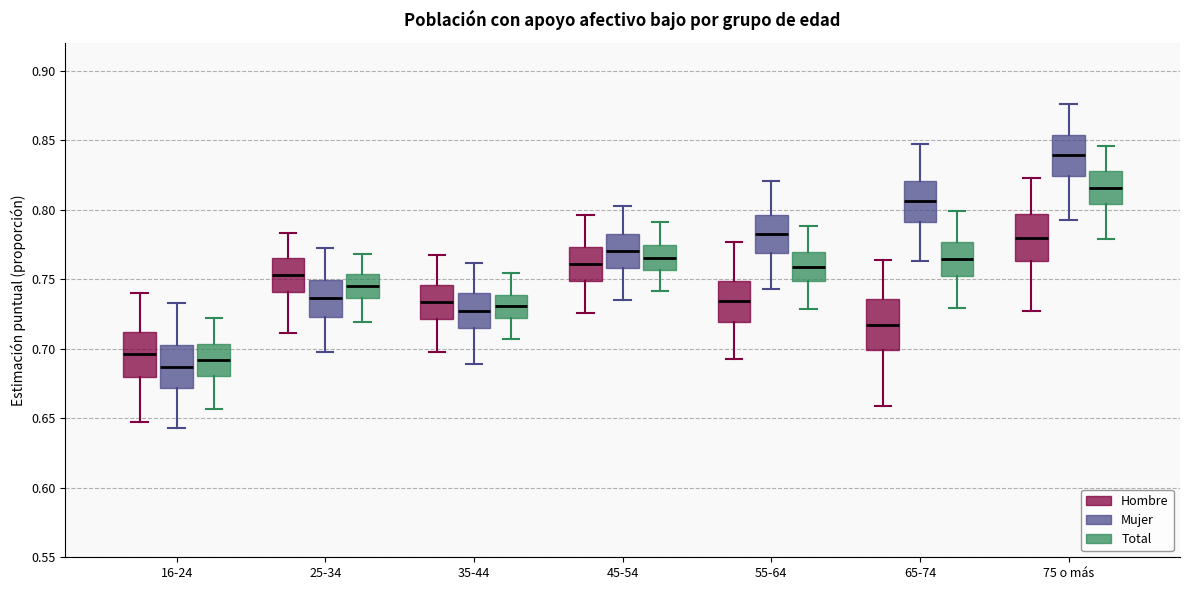

Where does the upper whisker of the box for 16-24 (Hombre) end on the y-axis? The values are not printed on the chart, so give them approximately, as read against the axis.

0.740